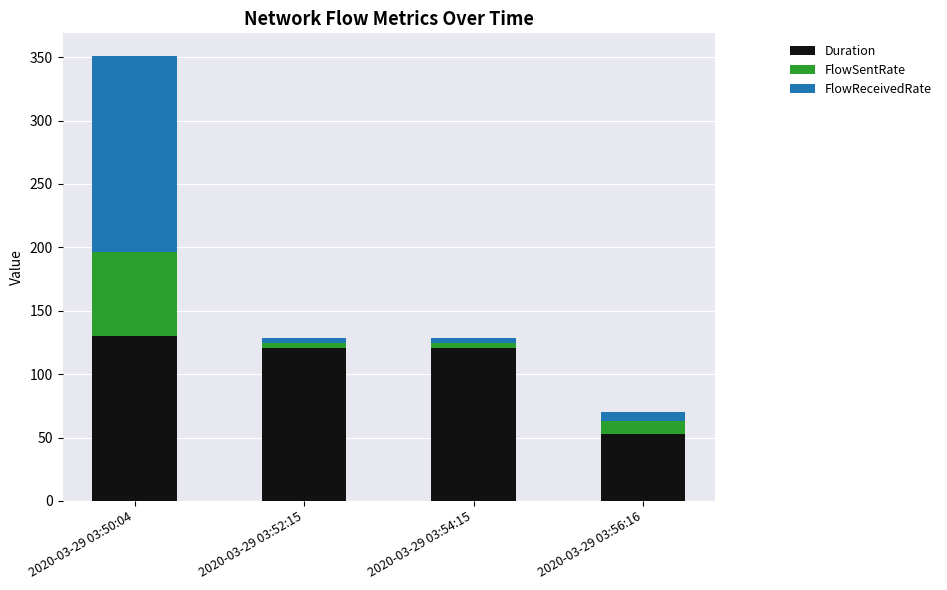

At which category is the sum across all series the highest?

2020-03-29 03:50:04